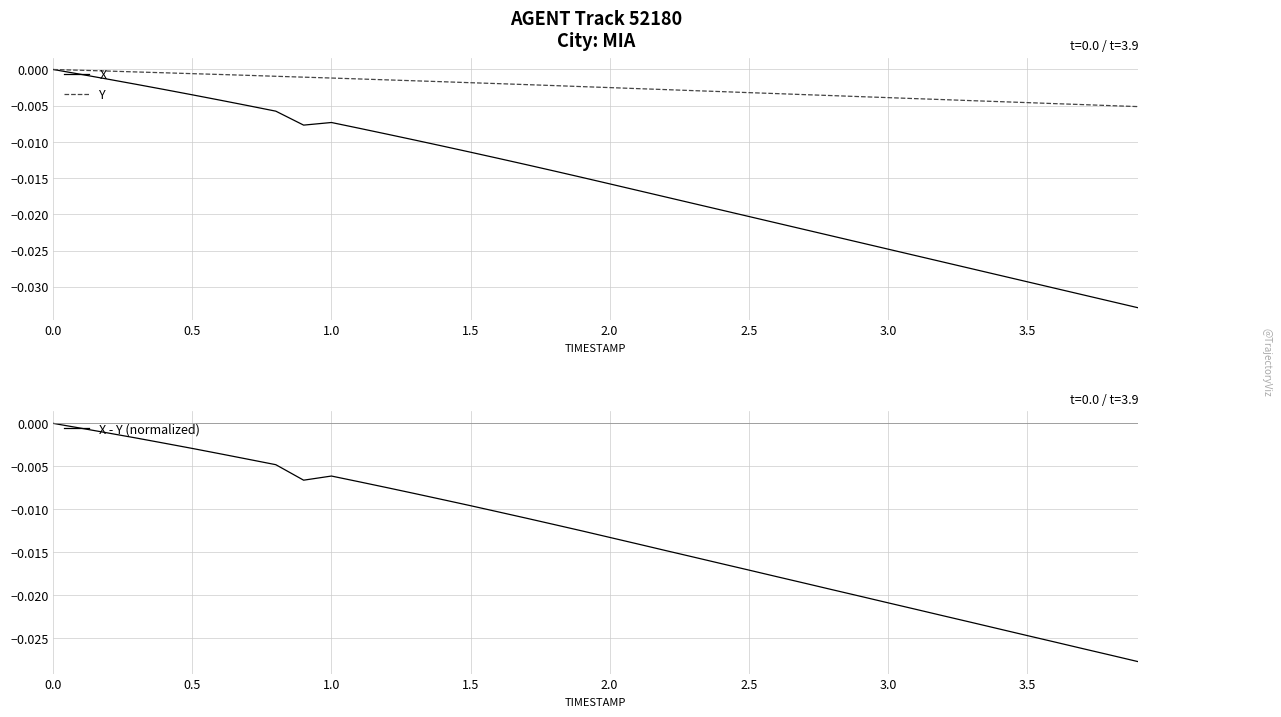

What is the label of the 33rd point from the right?

3.0